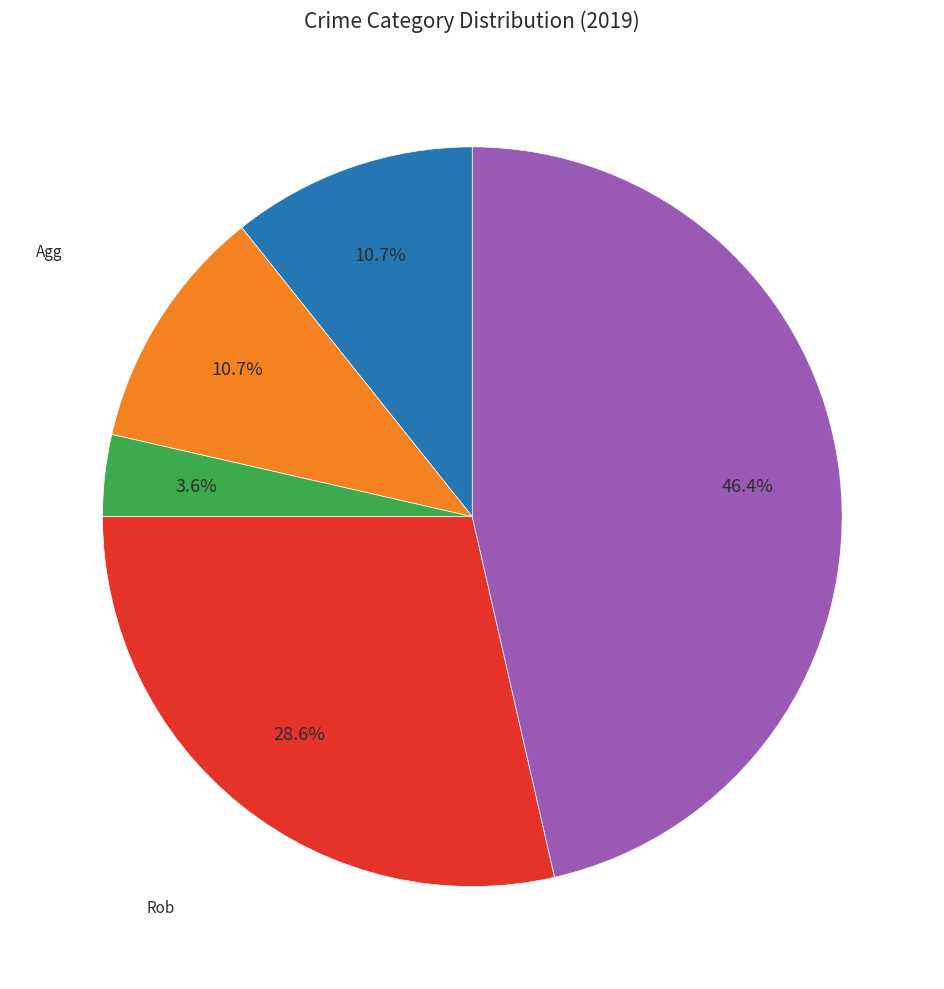

Is there any slice that represents more than half of the pie?

No